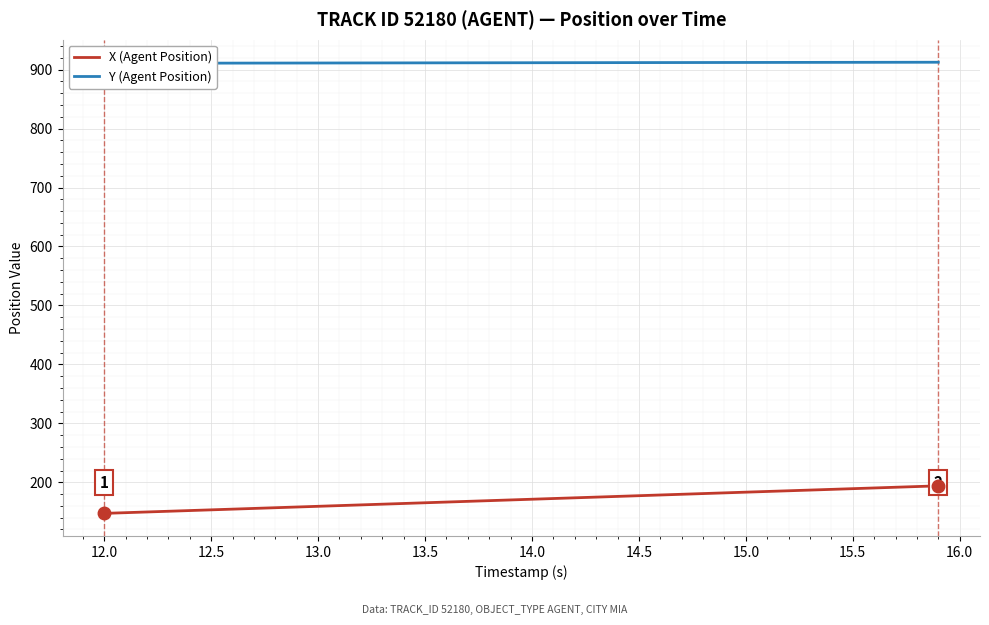

Which series has the largest range (max minus min)?

X (Agent Position)